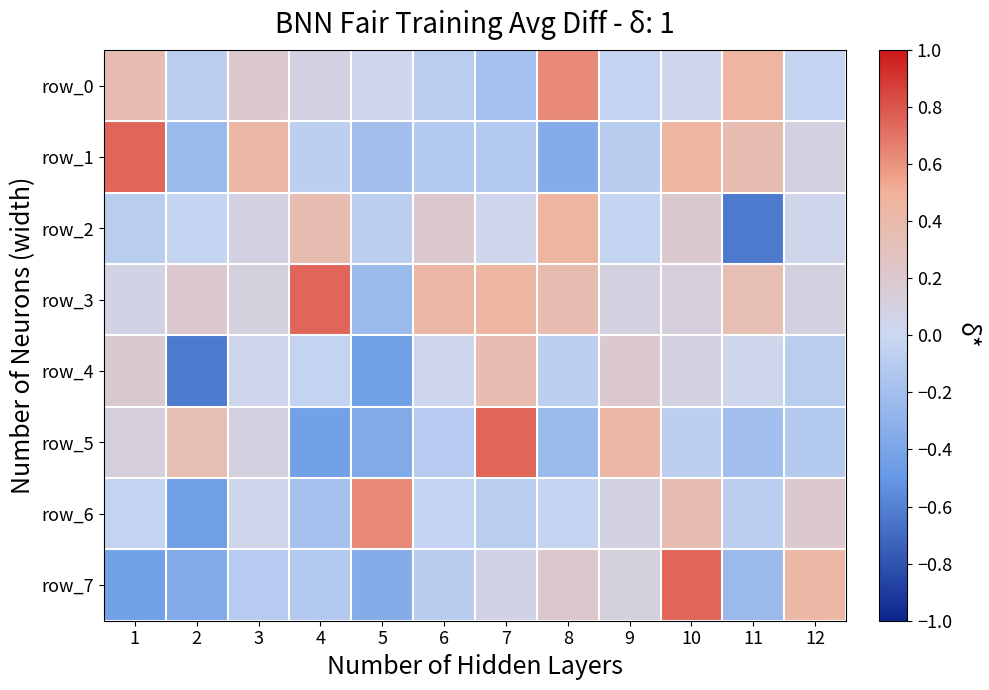

Reading left to right, transcribe all the data shown in this chart.

row_0: 1=0.4	2=-0.1	3=0.2	4=0.1	5=0.0	6=-0.1	7=-0.2	8=0.6	9=-0.0	10=0.0	11=0.5	12=-0.0
row_1: 1=0.7	2=-0.2	3=0.4	4=-0.1	5=-0.2	6=-0.1	7=-0.1	8=-0.3	9=-0.1	10=0.4	11=0.4	12=0.1
row_2: 1=-0.1	2=-0.0	3=0.1	4=0.4	5=-0.1	6=0.2	7=0.0	8=0.5	9=-0.0	10=0.2	11=-0.6	12=0.0
row_3: 1=0.1	2=0.2	3=0.1	4=0.7	5=-0.2	6=0.4	7=0.4	8=0.4	9=0.1	10=0.1	11=0.3	12=0.1
row_4: 1=0.2	2=-0.6	3=0.0	4=-0.0	5=-0.5	6=0.0	7=0.4	8=-0.1	9=0.2	10=0.1	11=0.0	12=-0.1
row_5: 1=0.1	2=0.3	3=0.1	4=-0.4	5=-0.4	6=-0.1	7=0.7	8=-0.2	9=0.4	10=-0.1	11=-0.2	12=-0.1
row_6: 1=-0.0	2=-0.5	3=0.0	4=-0.2	5=0.6	6=-0.0	7=-0.1	8=-0.0	9=0.1	10=0.4	11=-0.1	12=0.2
row_7: 1=-0.4	2=-0.4	3=-0.1	4=-0.1	5=-0.3	6=-0.1	7=0.1	8=0.2	9=0.1	10=0.7	11=-0.2	12=0.4